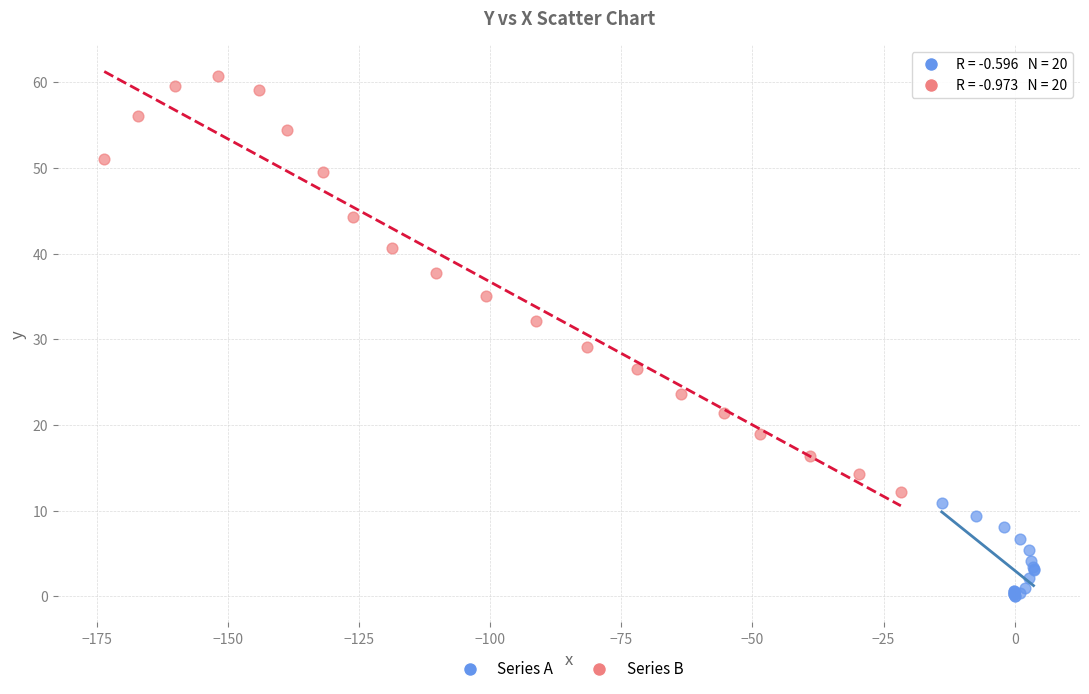

Which series contains the highest Y value?

Series B